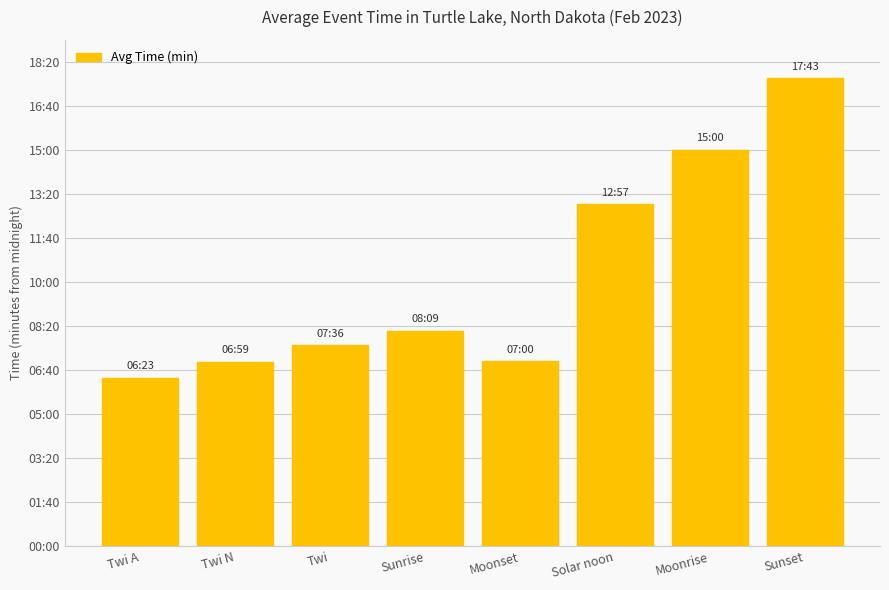

Reading left to right, extract all data points from this chart.

383	419	456	489	420	777	900	1063